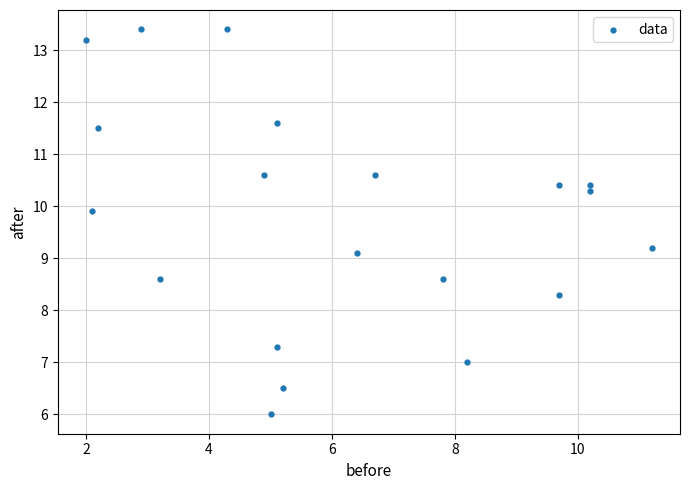

What is the range of X values (max minus min)?

9.2